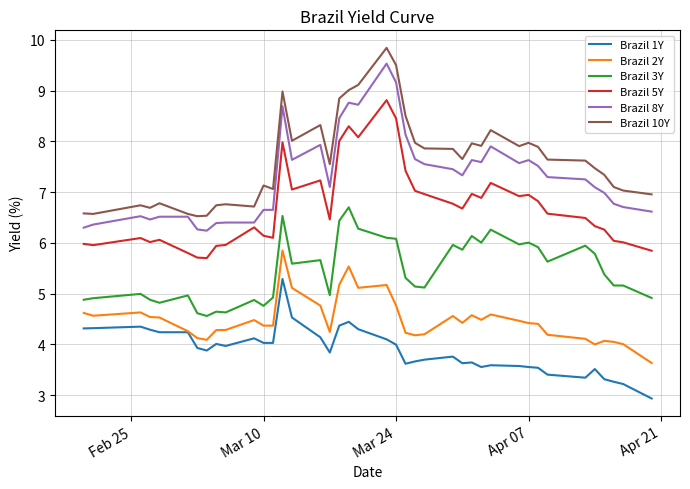

Which series has the largest total across all categories?

Brazil 10Y